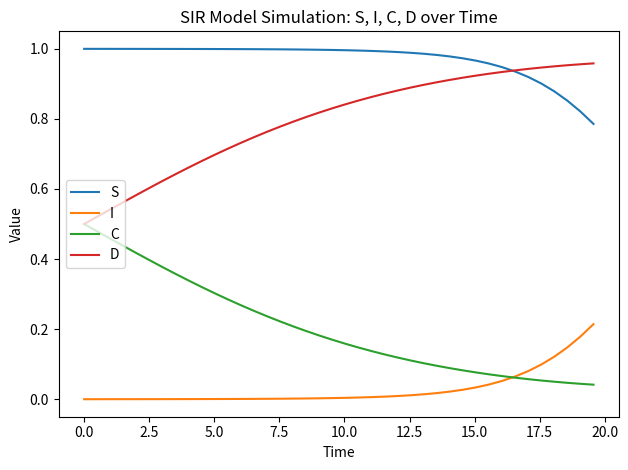

What is the sum of all C values?

8.1